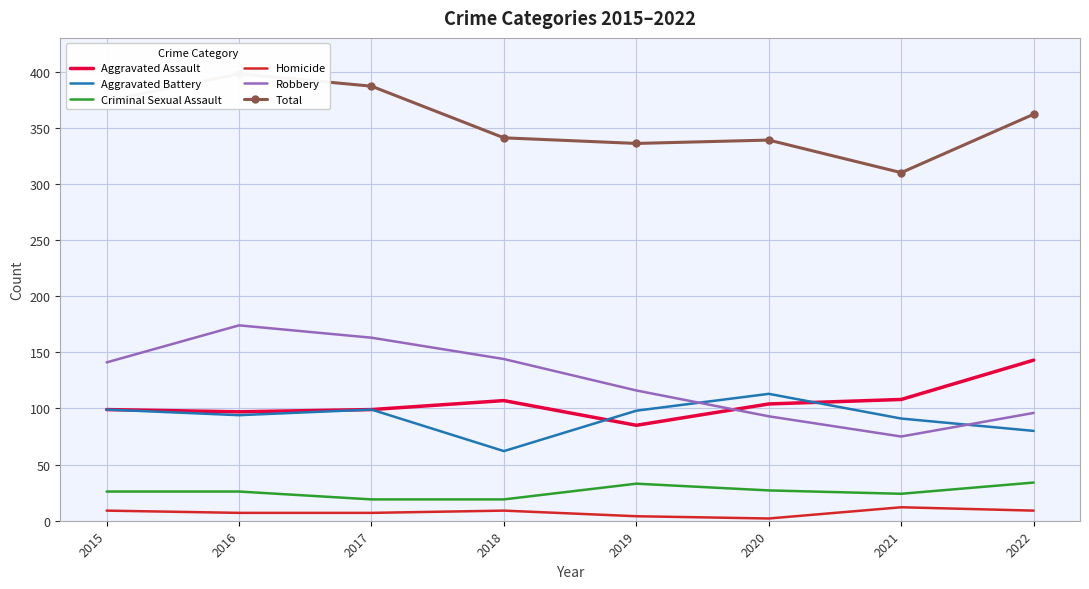

At which label does Aggravated Assault first exceed 104?

2018